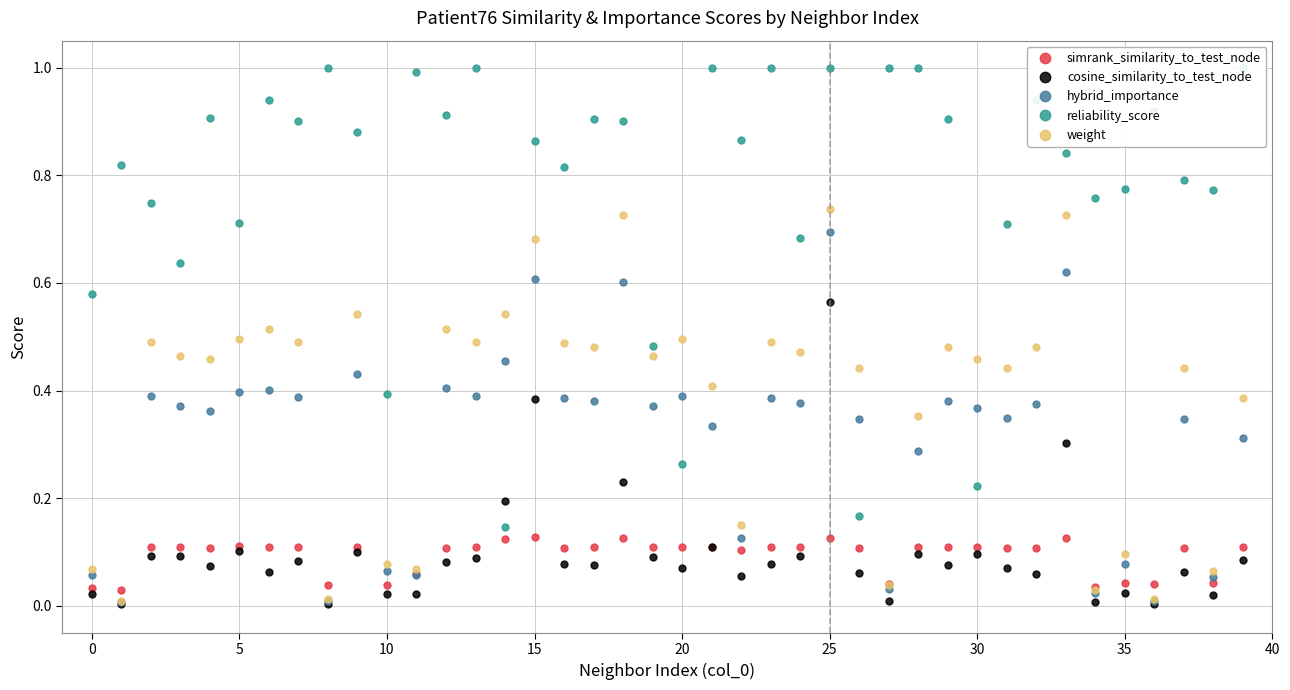

At 16, list the series in order from largest to smallest.

reliability_score, weight, hybrid_importance, simrank_similarity_to_test_node, cosine_similarity_to_test_node